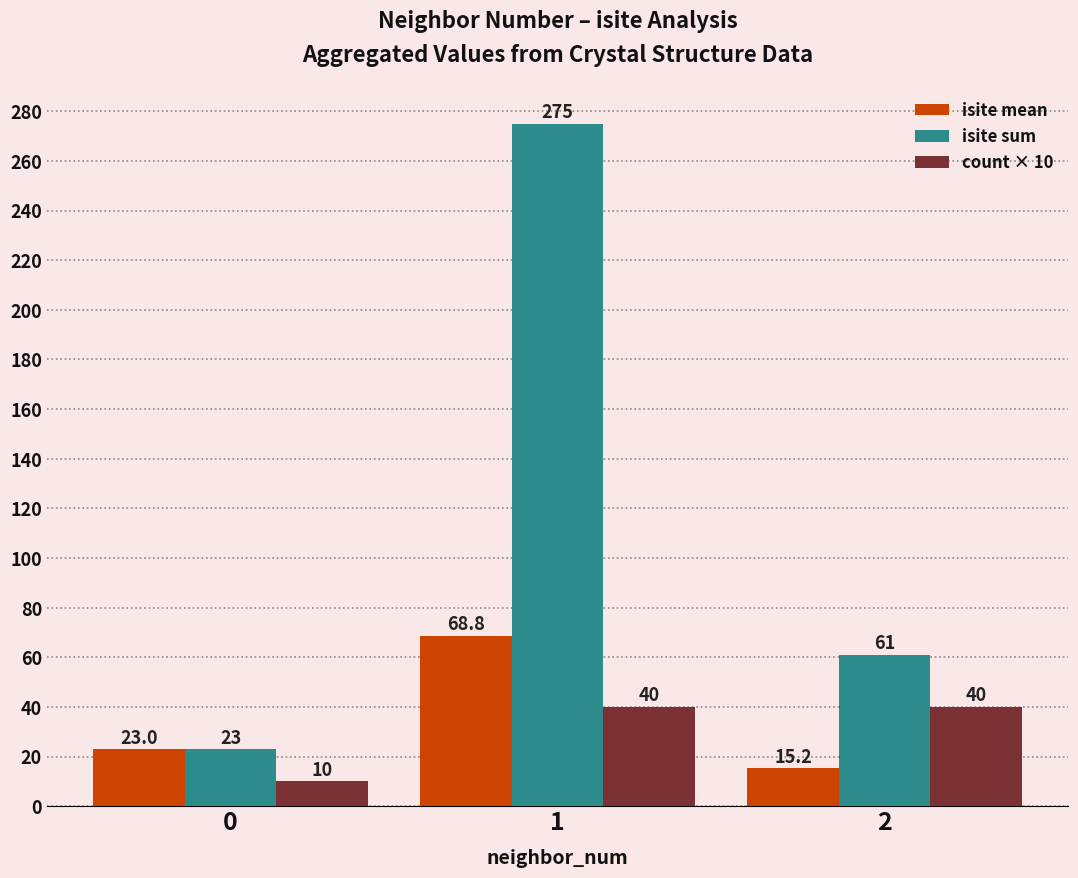

What is the sum of all count × 10 values?

90.0